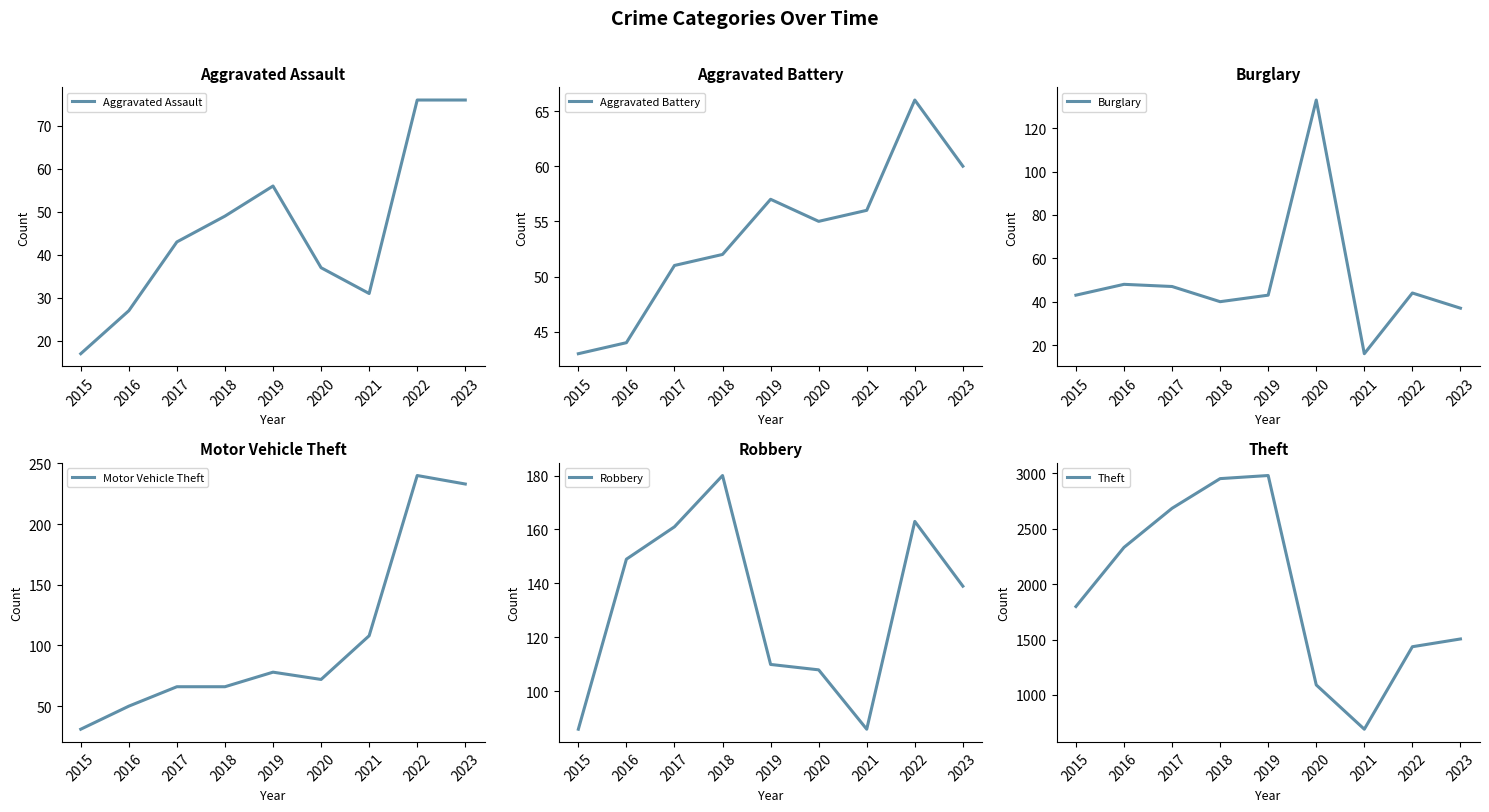

What are all the series names shown in the legend?

Aggravated Assault, Aggravated Battery, Burglary, Motor Vehicle Theft, Robbery, Theft